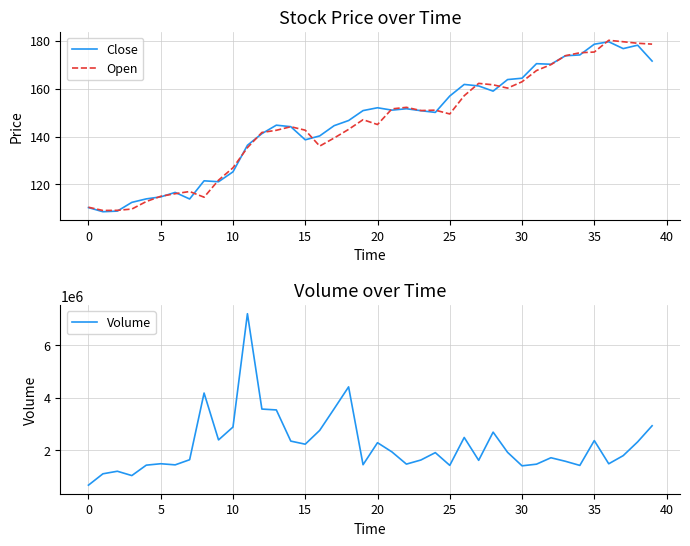

Is it true that Close equals 150.8 at 23?

True